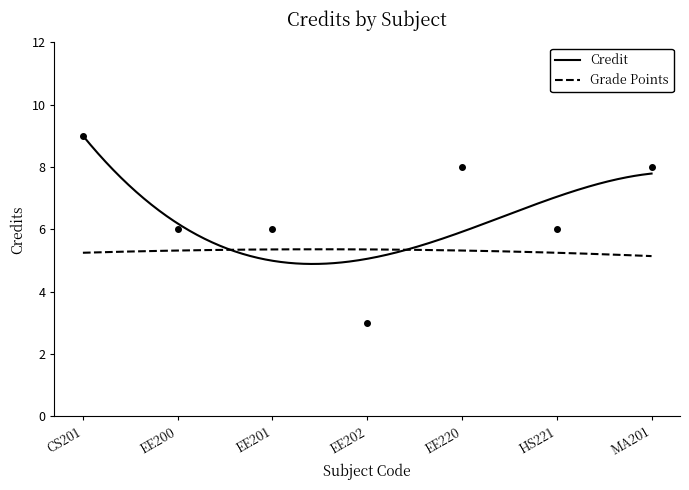

What is the value of the 7th point from the left?

8